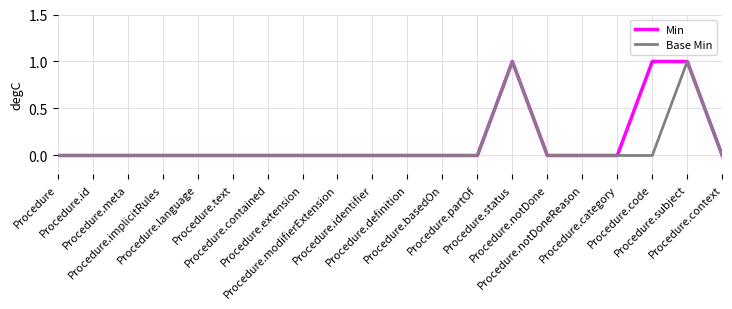

Reading left to right, what are all the values shown in this chart?

Min: 0	0	0	0	0	0	0	0	0	0	0	0	0	1	0	0	0	1	1	0
Base Min: 0	0	0	0	0	0	0	0	0	0	0	0	0	1	0	0	0	0	1	0